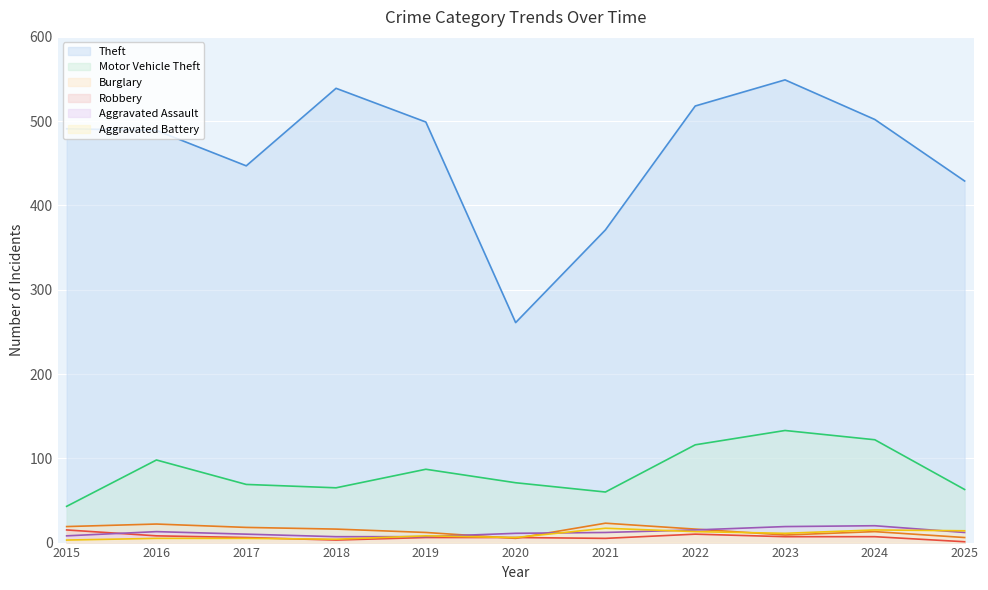

What is the difference between the highest and lowest values at 2021?

366